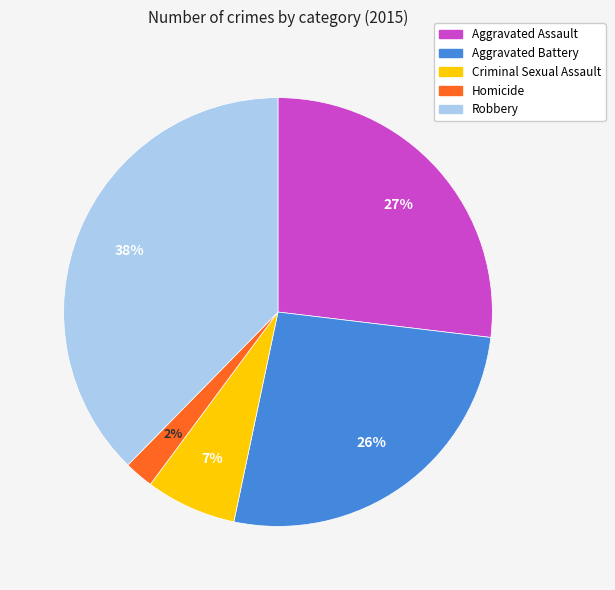

Which has a higher value, Homicide or Robbery?

Robbery